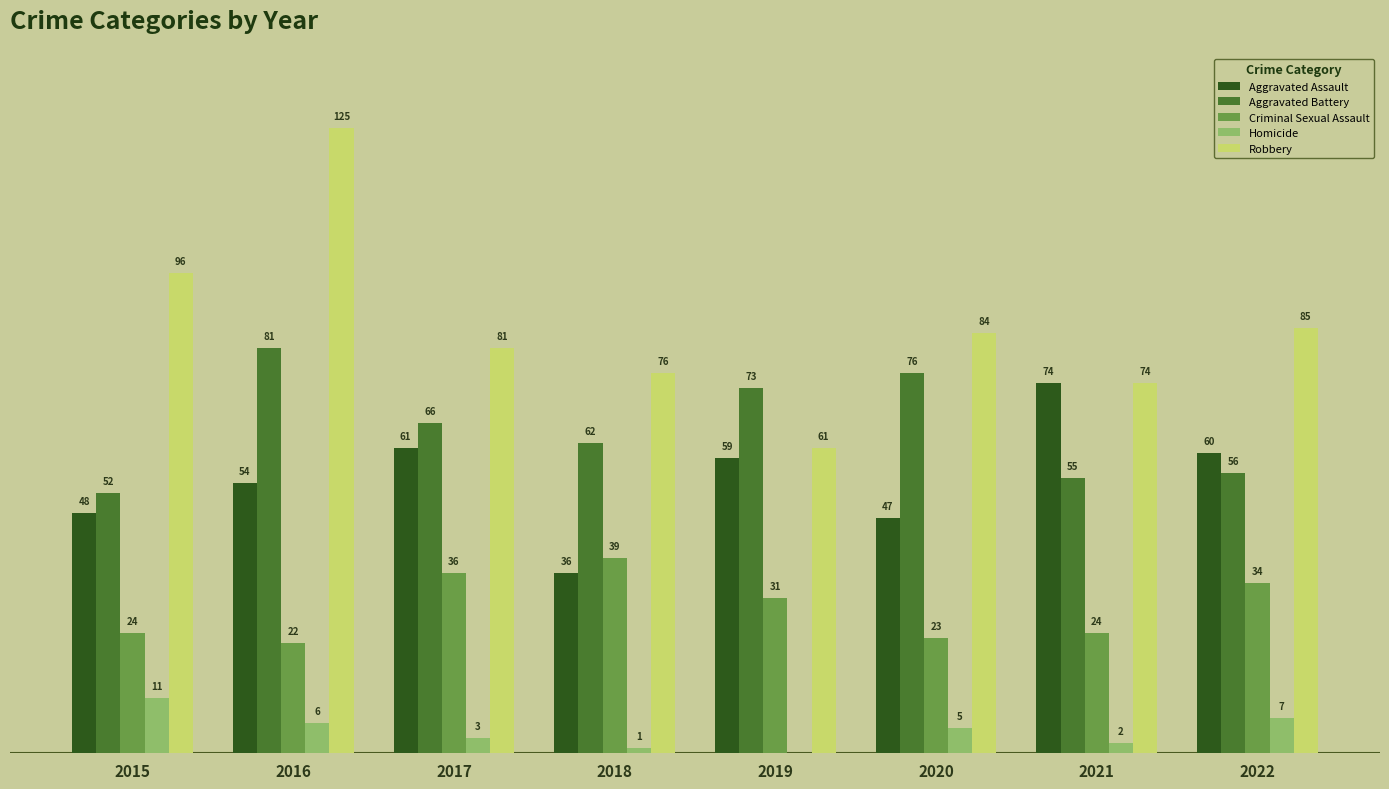

Between 2017 and 2018, which series saw the biggest shift?

Aggravated Assault